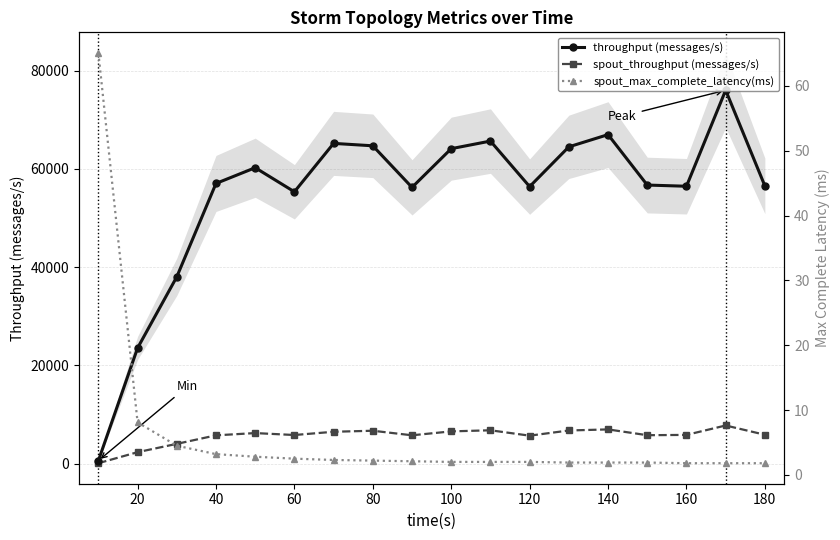

True or false: throughput (messages/s) has more than 1 points higher than both neighbors.

True